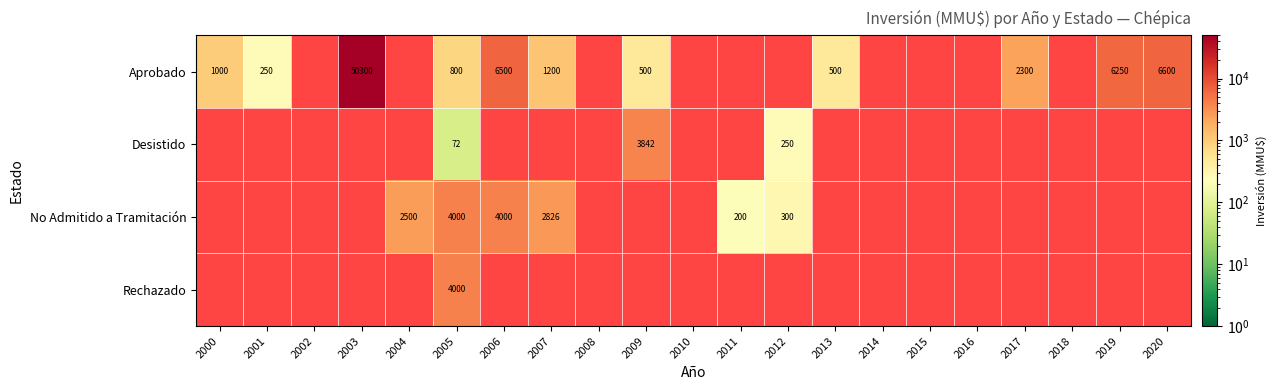

Which has a higher value, 2001 or 2012?

2012